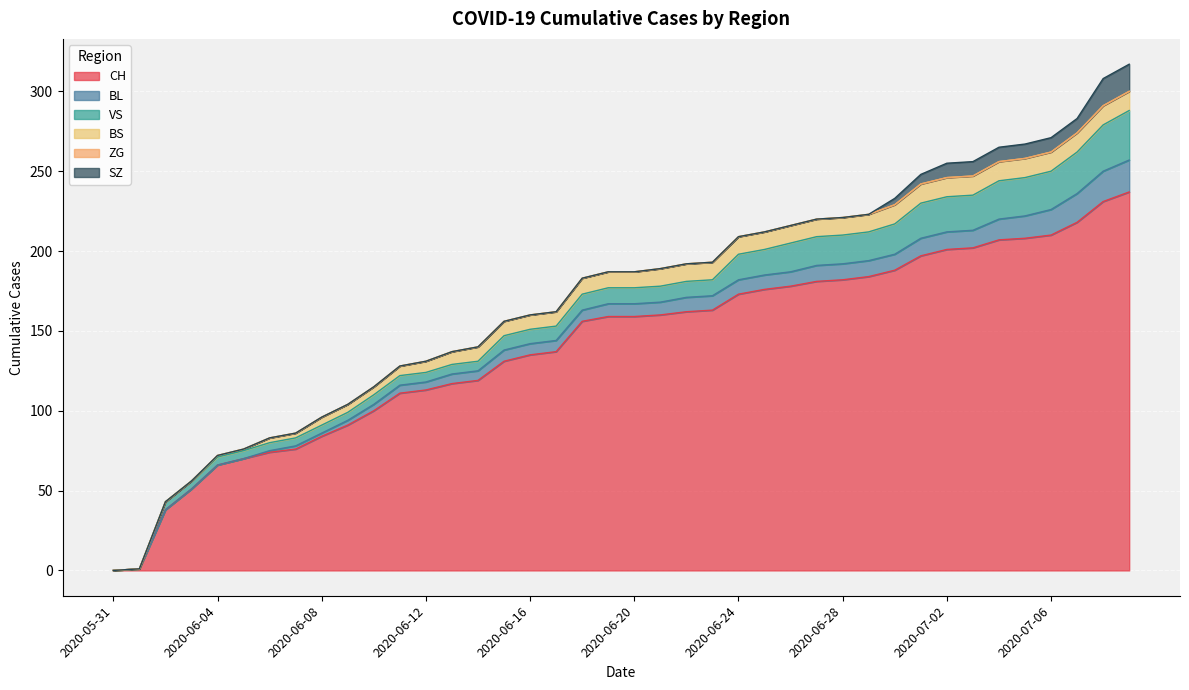

Which category has the highest value across all series?

2020-07-09